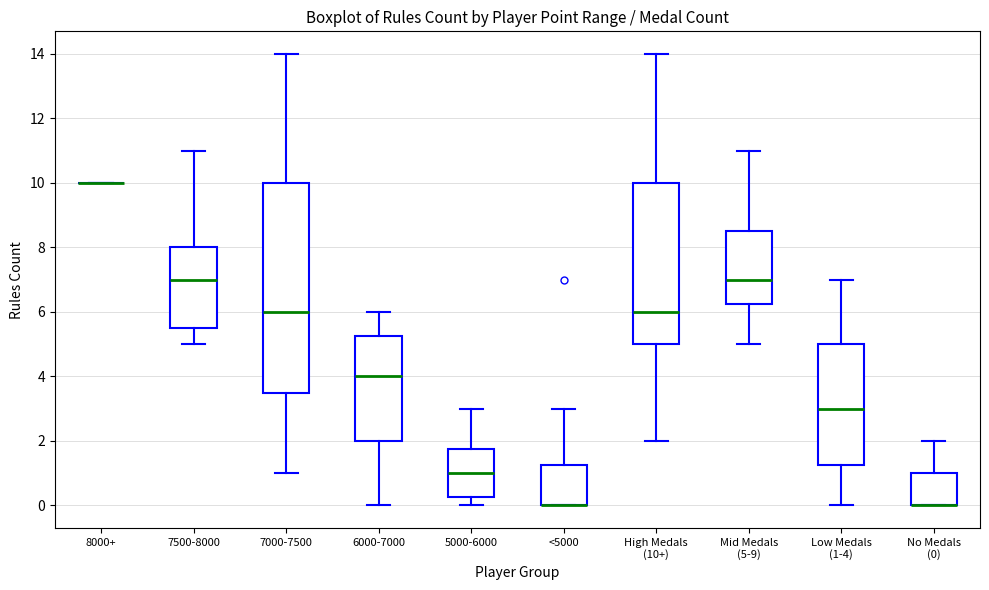

Comparing the boxes themselves (not the whiskers), which one is the tallest?

7000-7500